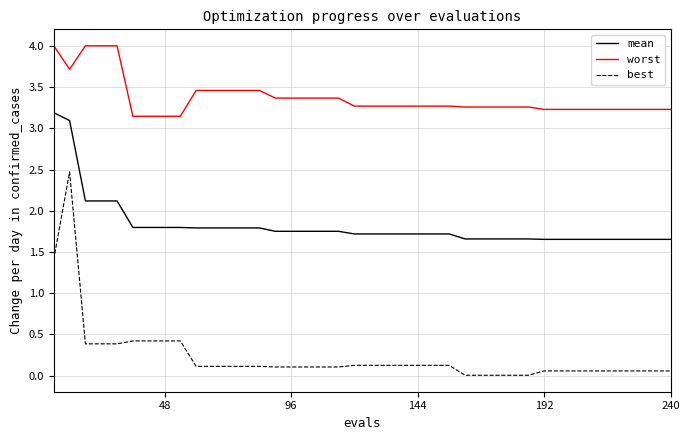

What is the difference between the maximum and minimum values in the best series?

2.5